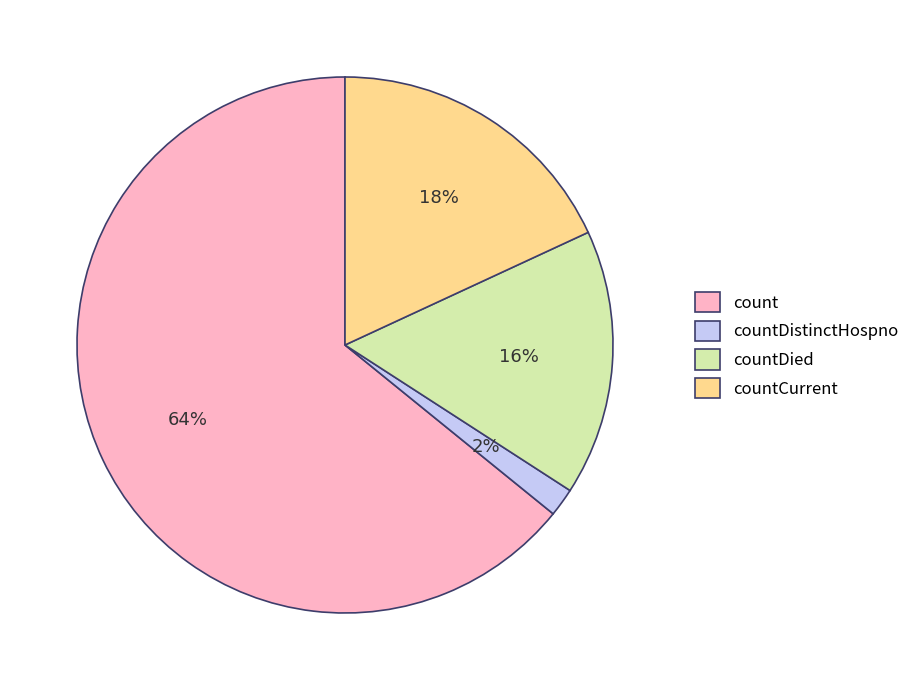

Is it true that count is 64% of the pie?

True